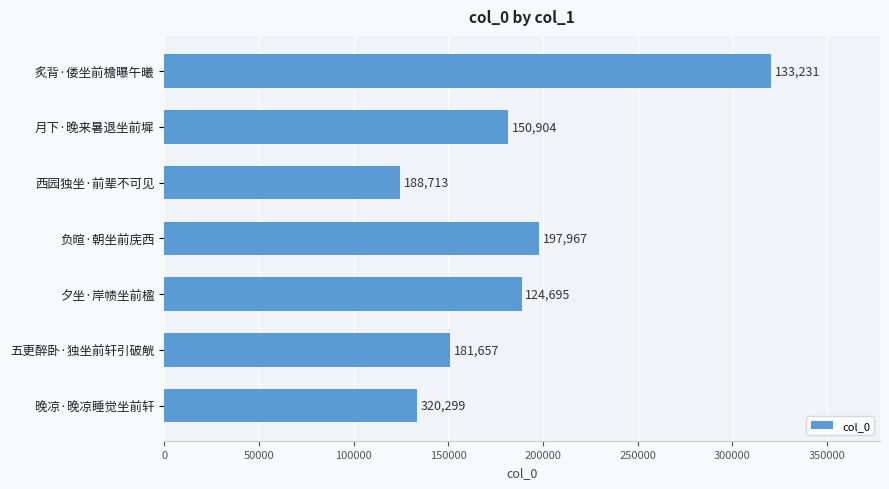

What is the difference between the second highest and minimum values?

73272